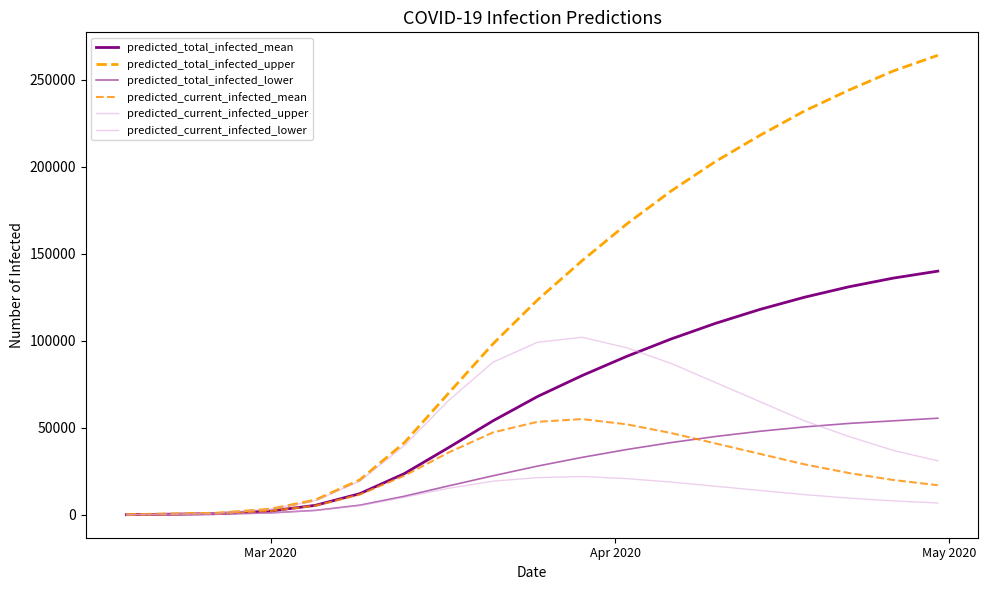

Count the number of data series in this chart.

6